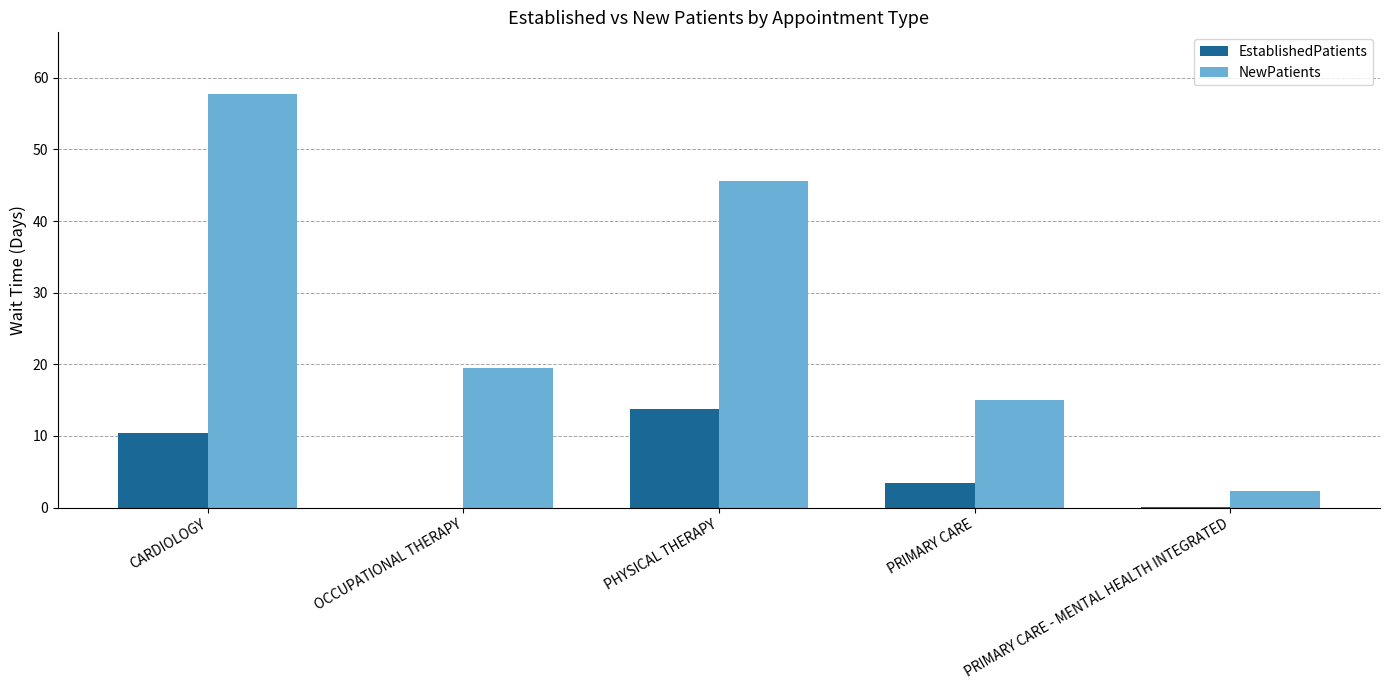

What is the sum of the NewPatients values at PRIMARY CARE - MENTAL HEALTH INTEGRATED and OCCUPATIONAL THERAPY?

21.8